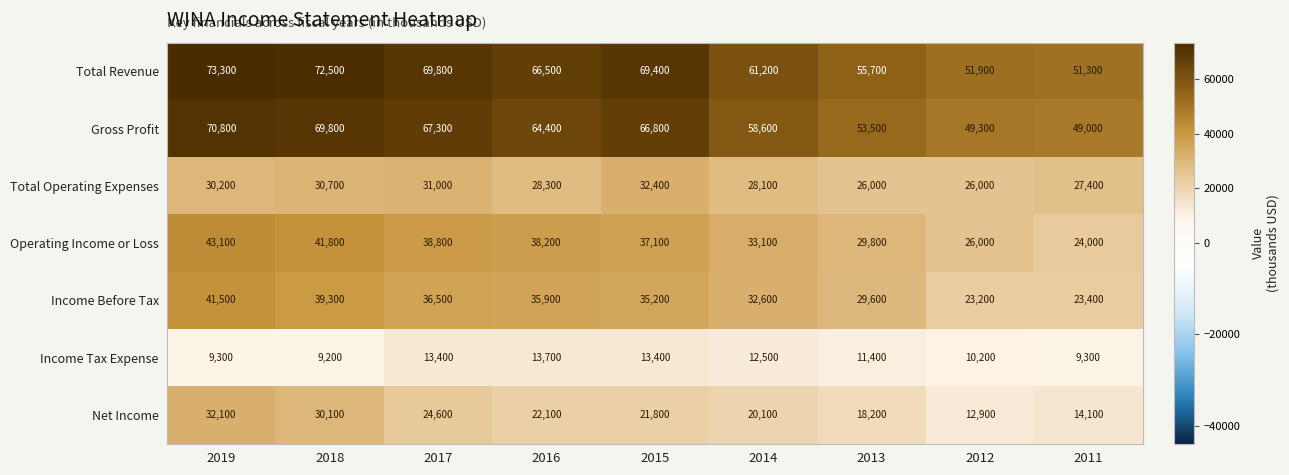

The value of Income Tax Expense at 2019 is 3972. True or false?

False